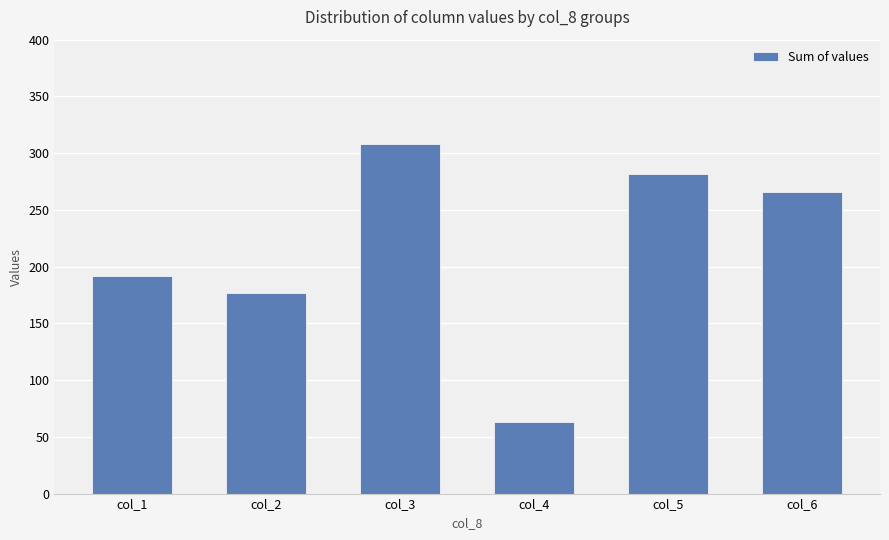

Reading left to right, transcribe all the data shown in this chart.

col_1=192	col_2=177	col_3=308	col_4=63	col_5=282	col_6=266